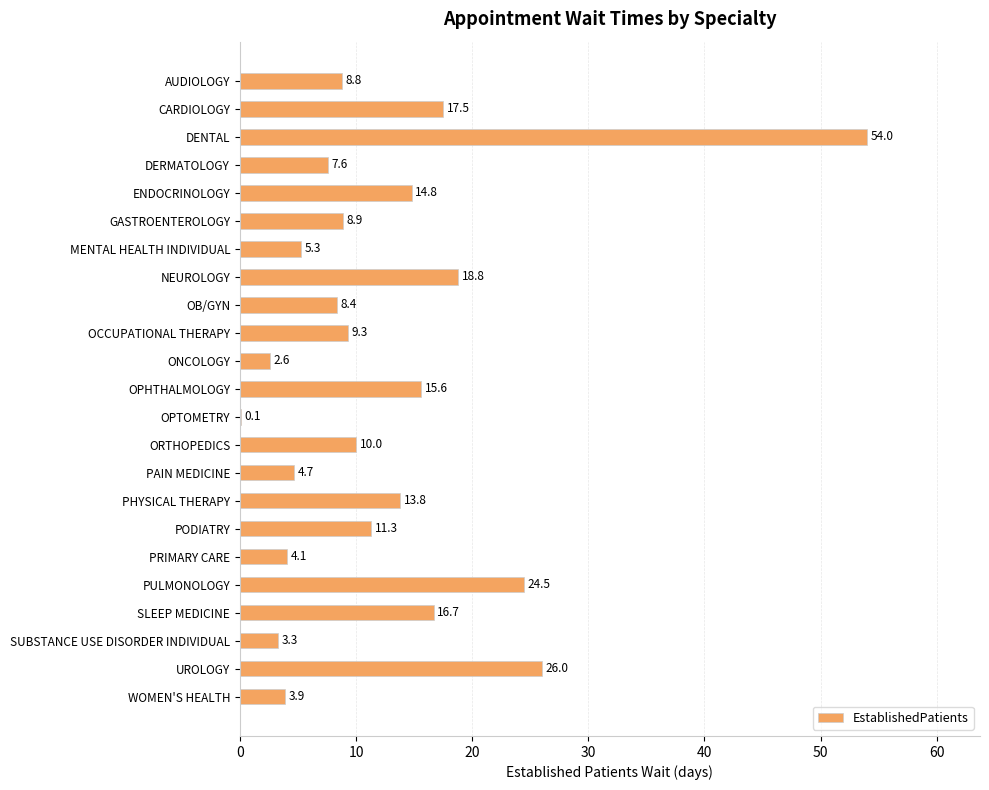

What is the sum of all values?

290.0